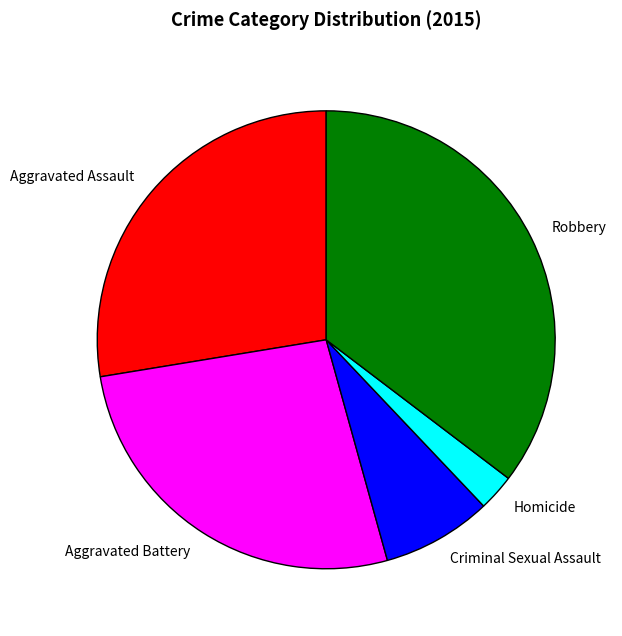

What is the smallest slice in the pie chart?

Homicide